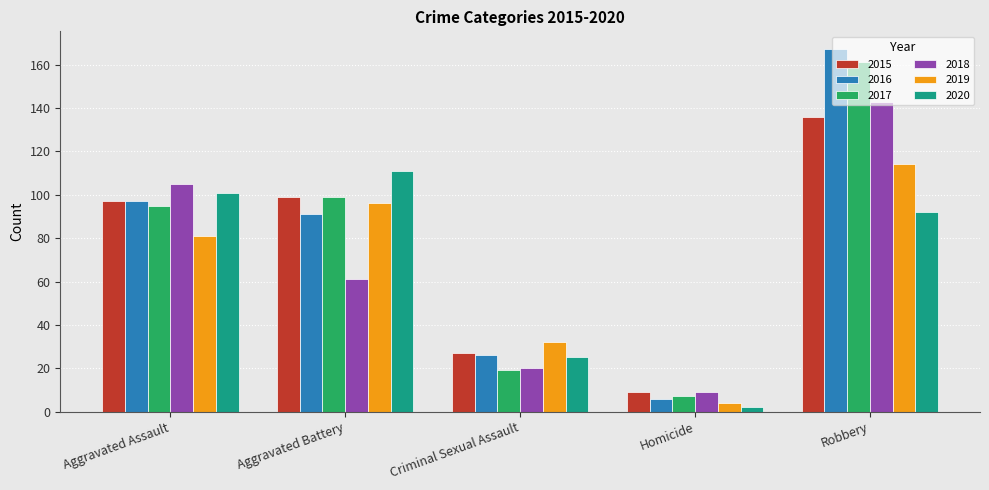

What is the highest value of the 2020 series?

111